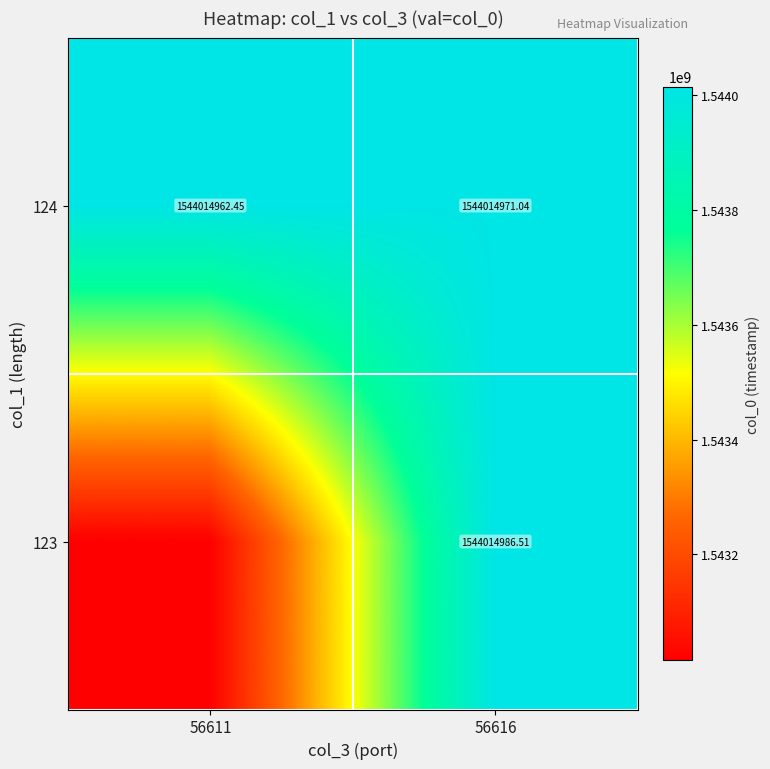

What is the spread (max minus min) of values at 56611?

1000000.0